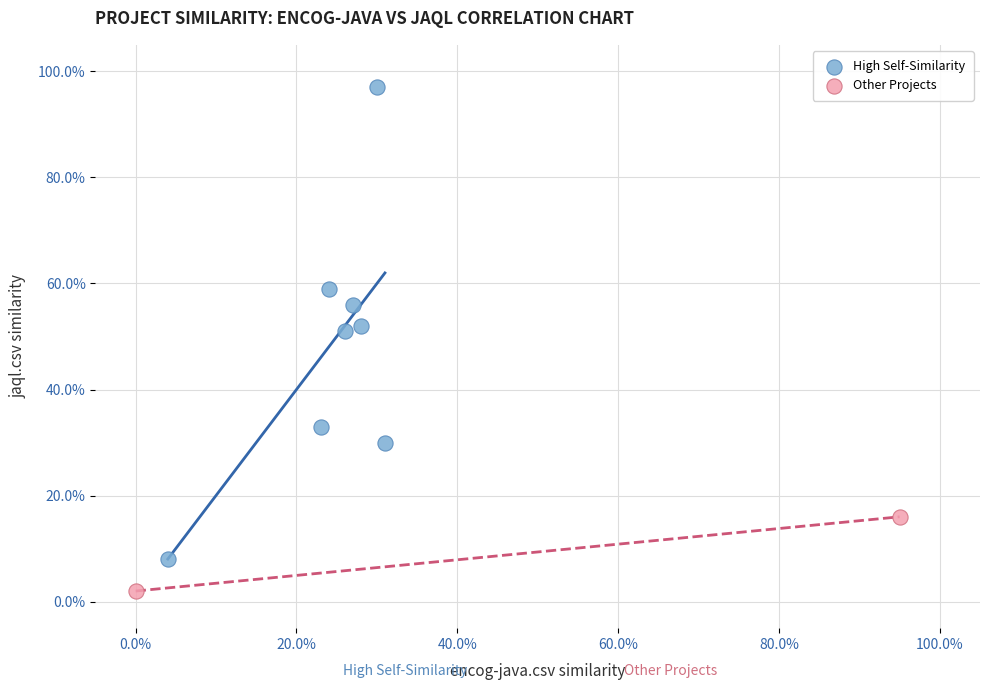

What are all the series names shown in the legend?

High Self-Similarity, Other Projects